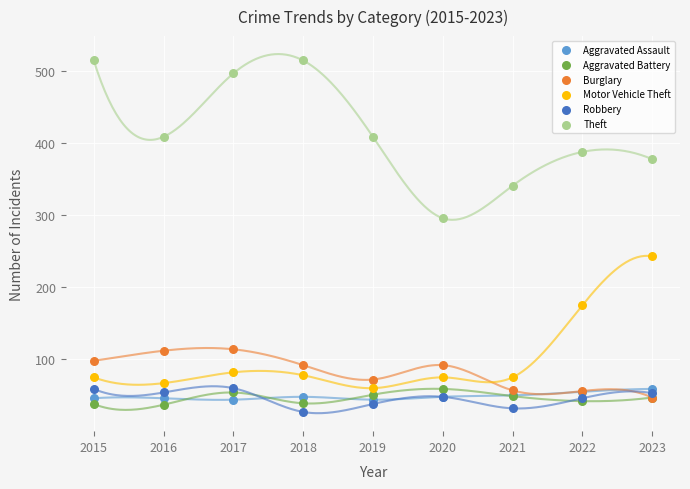

In the Motor Vehicle Theft series, what Y value is closest to 151?

175